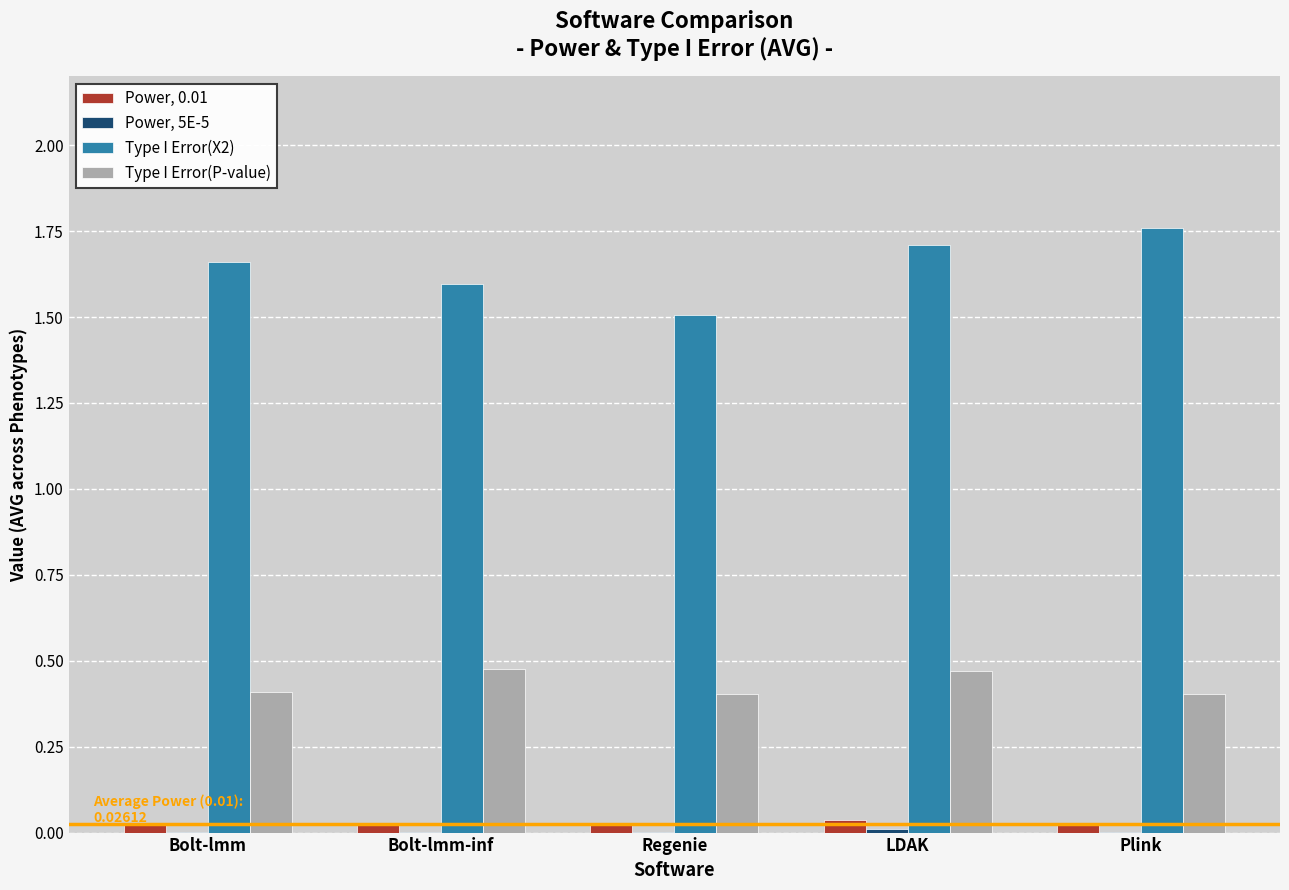

How many Type I Error(X2) values are between 1 and 2?

5